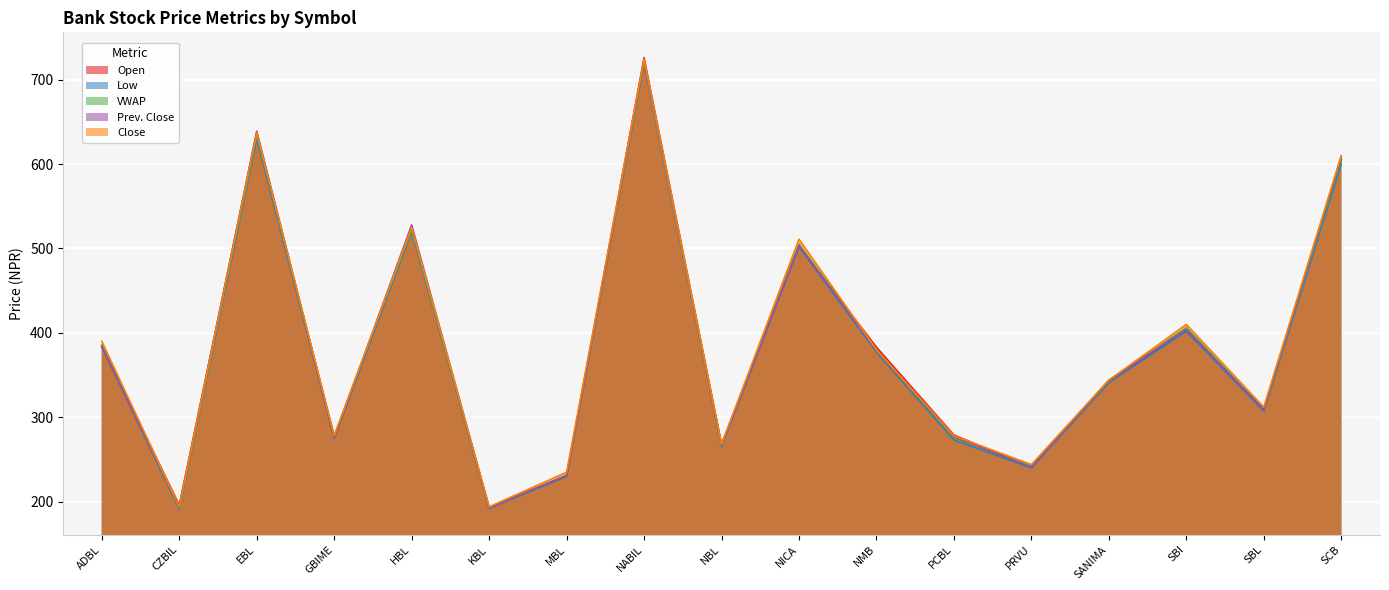

What value does the Prev. Close series have at EBL?

639.0